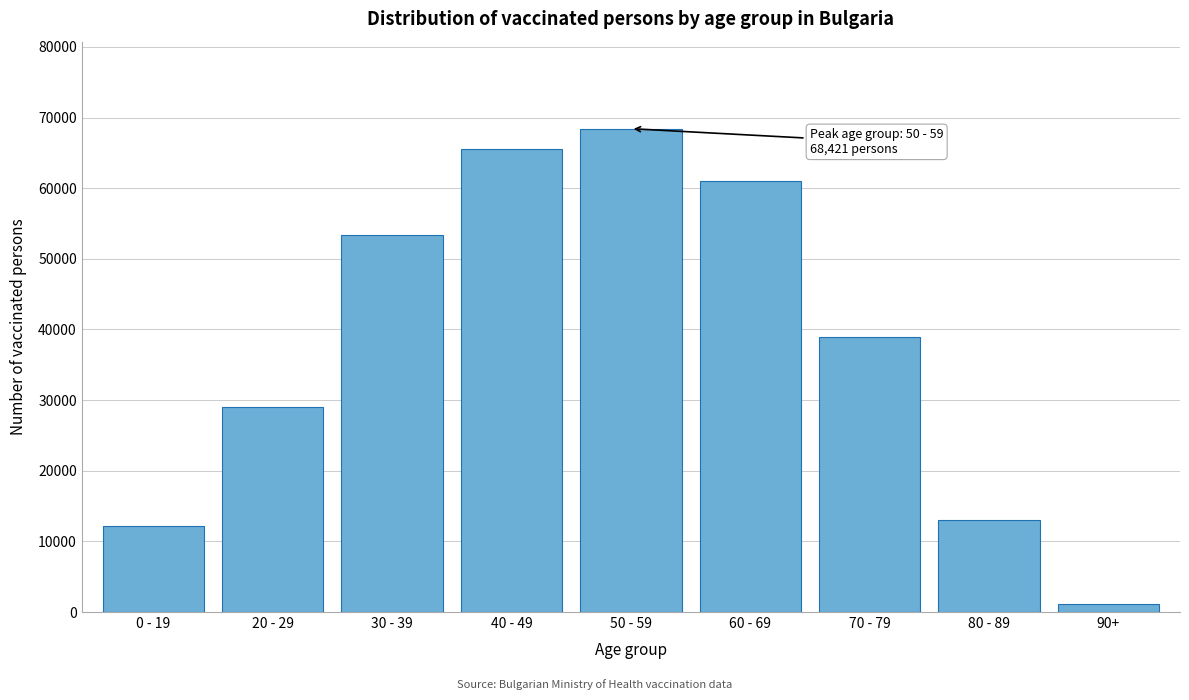

Reading left to right, list all the values displayed in this chart.

0 - 19=12180	20 - 29=28977	30 - 39=53426	40 - 49=65502	50 - 59=68421	60 - 69=61015	70 - 79=38871	80 - 89=13074	90+=1167